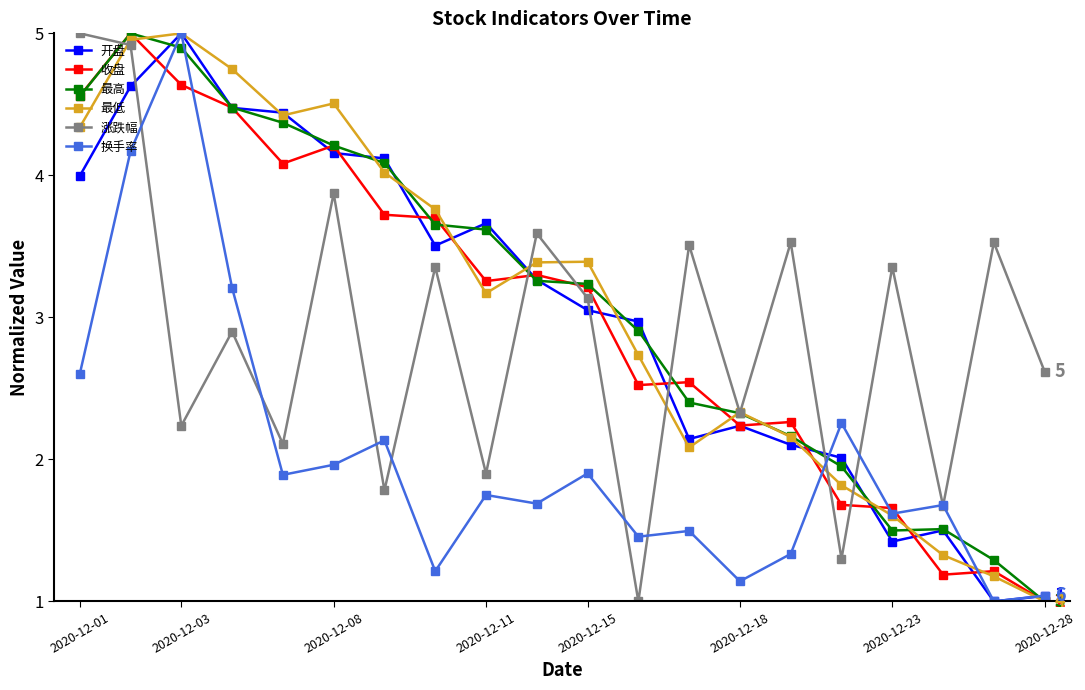

In 涨跌幅, how many points are higher than both neighbors (excluding endpoints)?

8